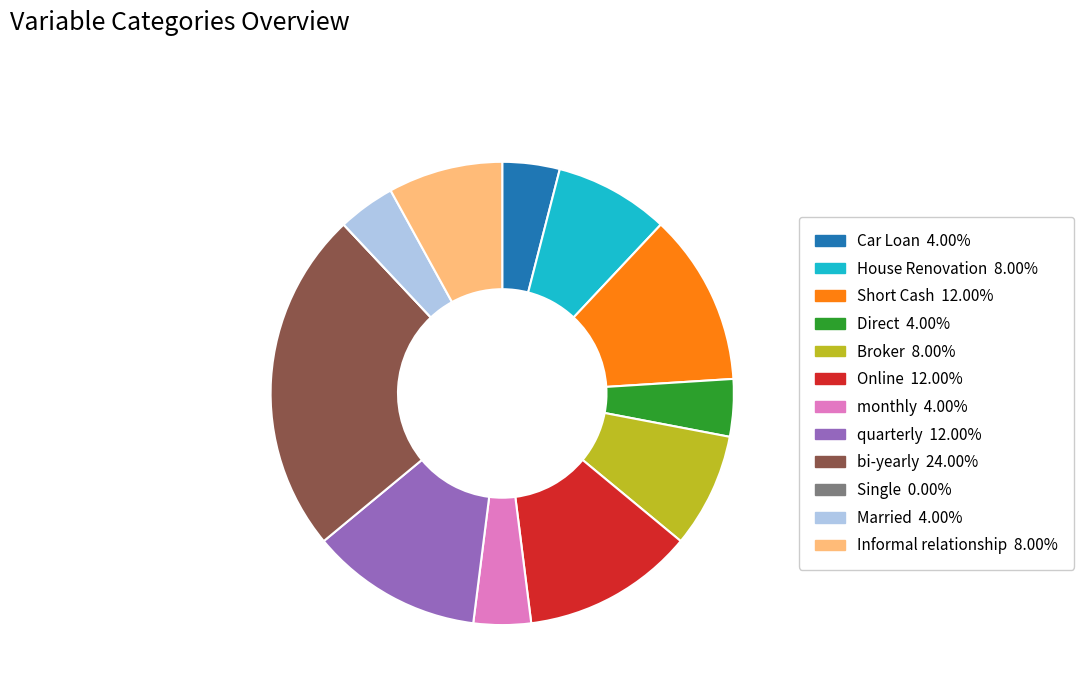

What is the largest slice in the pie chart?

bi-yearly